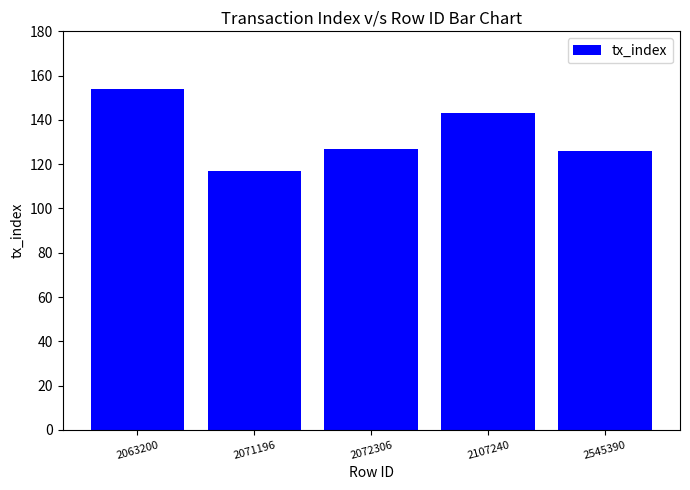

Does the chart contain stacked bars?

No